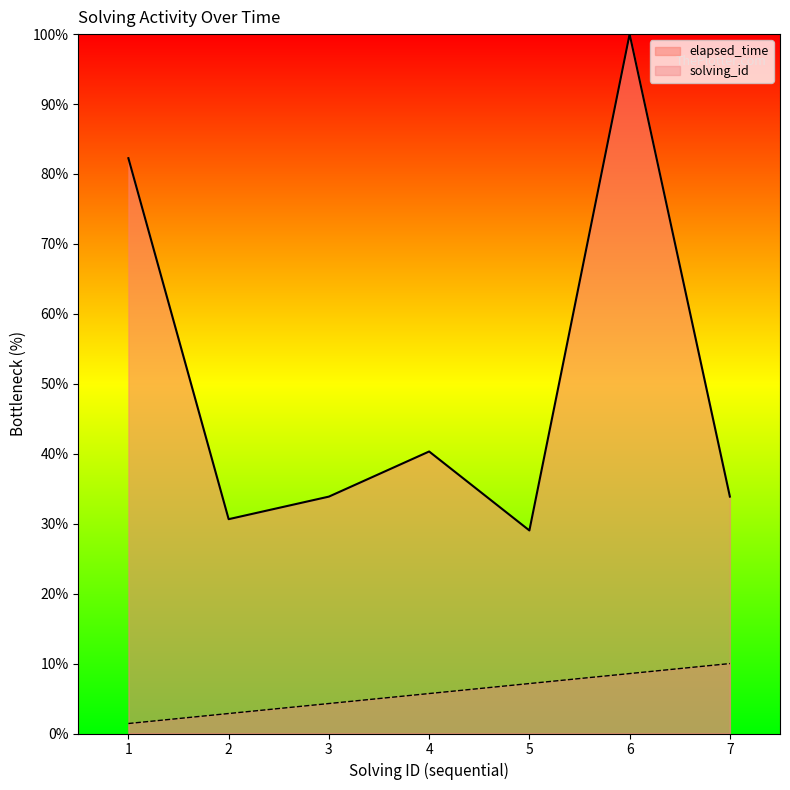

The value of solving_id at 6 is 12.9. True or false?

False